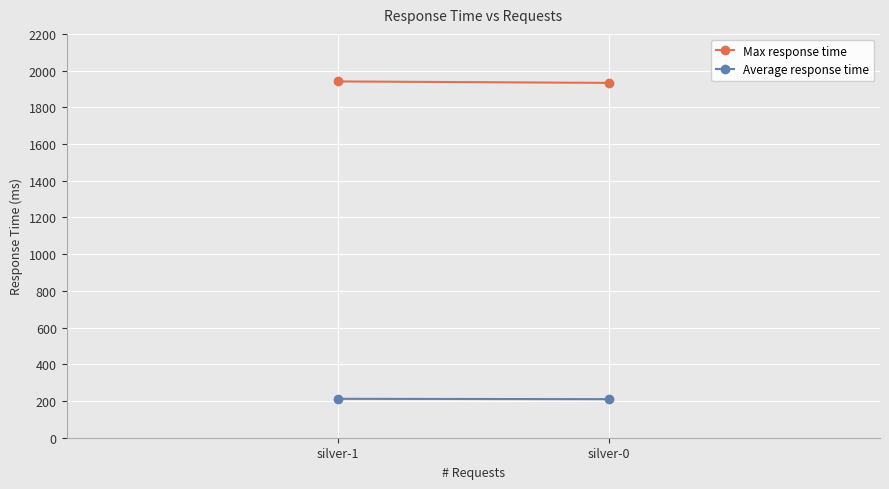

At how many categories does at least one series exceed 1652?

2